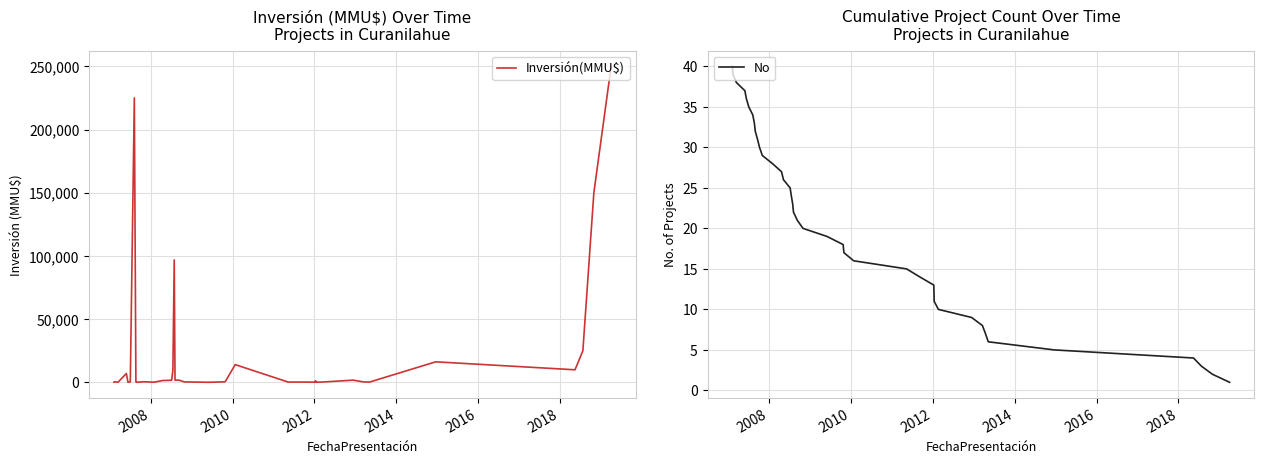

Where do No and Inversión(MMU$) first cross each other?

2008 and 2010